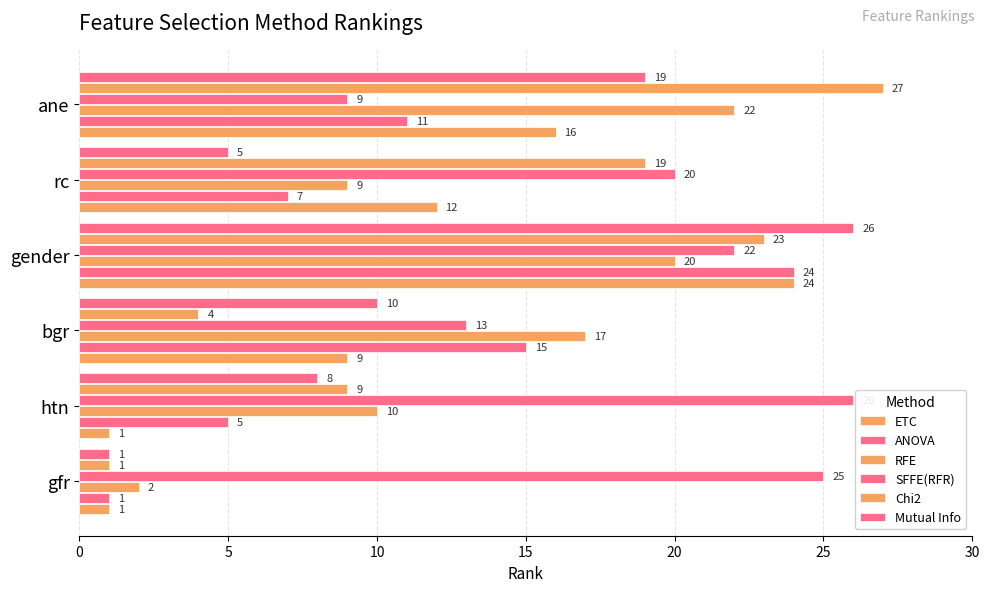

How many data points in ETC are less than 12?

3